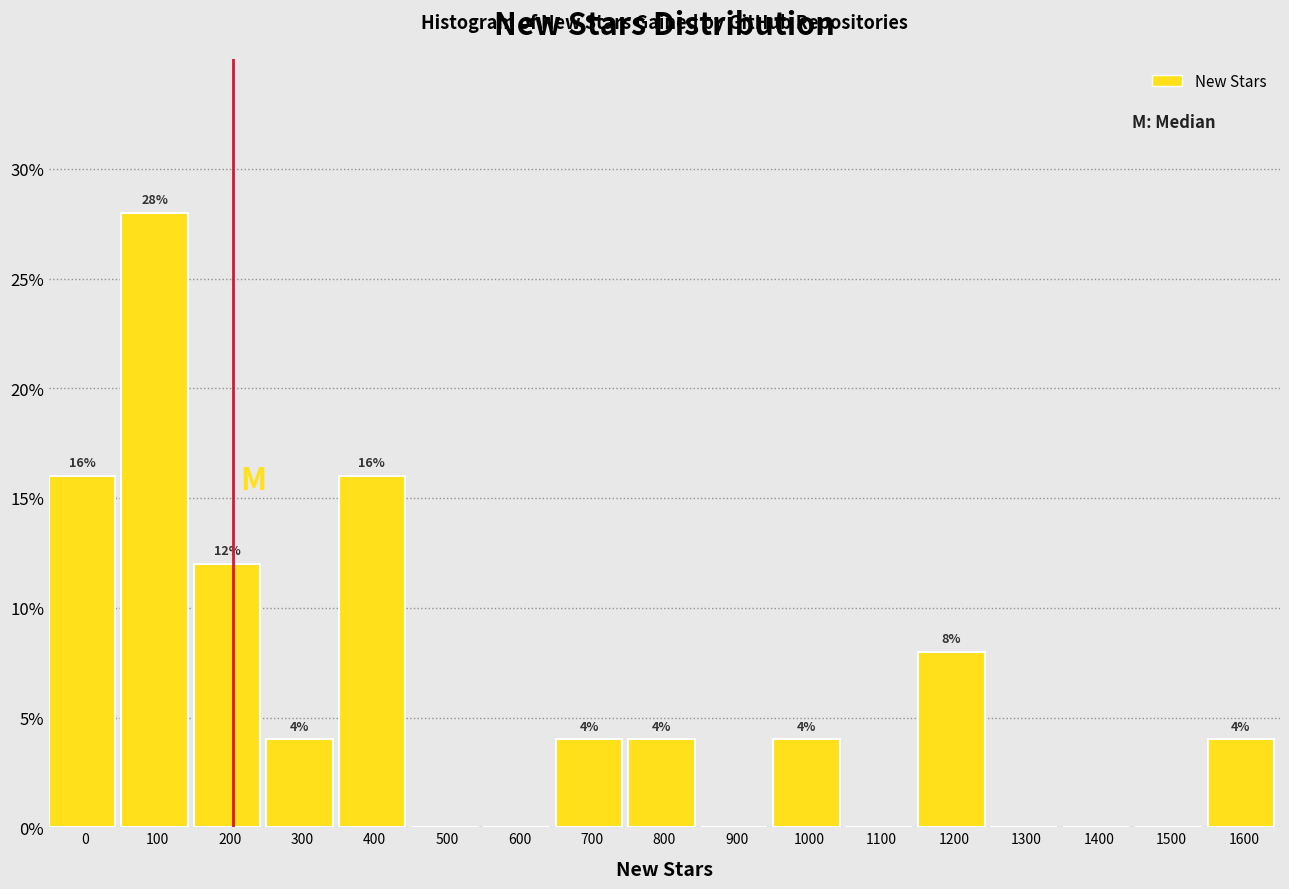

Reading left to right, list all the values displayed in this chart.

0=16.0	100=28.0	200=12.0	300=4.0	400=16.0	500=0.0	600=0.0	700=4.0	800=4.0	900=0.0	1000=4.0	1100=0.0	1200=8.0	1300=0.0	1400=0.0	1500=0.0	1600=4.0